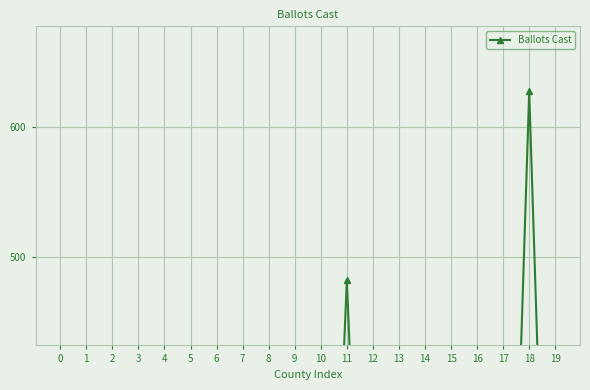

List the labels in order of value, smallest first.

0, 1, 2, 3, 4, 5, 6, 7, 8, 9, 10, 12, 13, 14, 15, 16, 17, 19, 11, 18